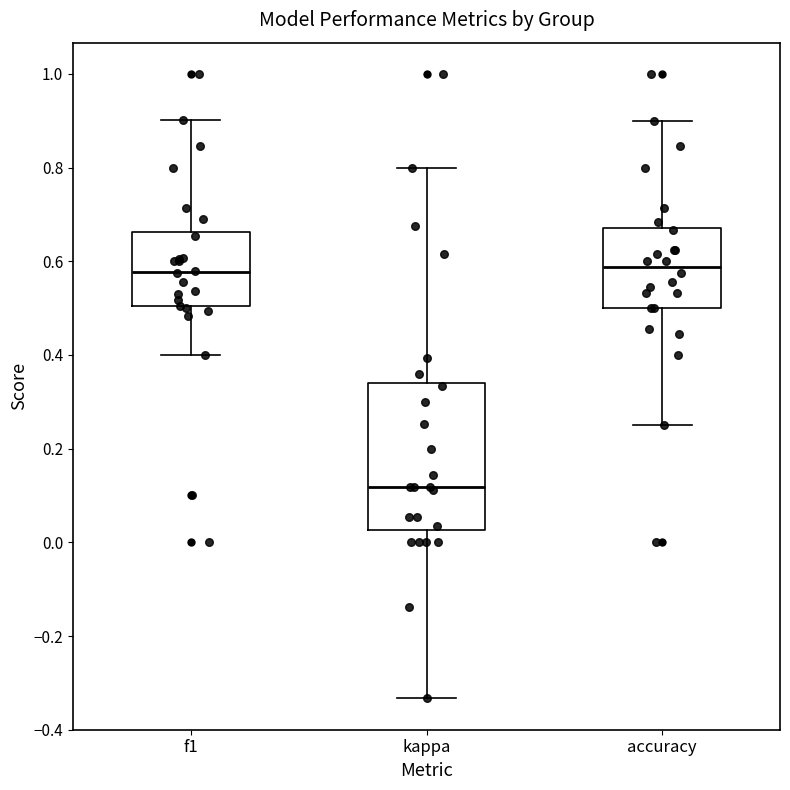

Reading left to right, read every box against the y-axis: the position of its median line, the range the box covers, and the ends of its whiskers. The values are not printed on the chart, so give them approximately, as read against the axis.

f1: median 0.58, box 0.50 to 0.66, whiskers 0.40 to 0.90
kappa: median 0.12, box 0.02 to 0.34, whiskers -0.34 to 0.80
accuracy: median 0.58, box 0.50 to 0.68, whiskers 0.26 to 0.90